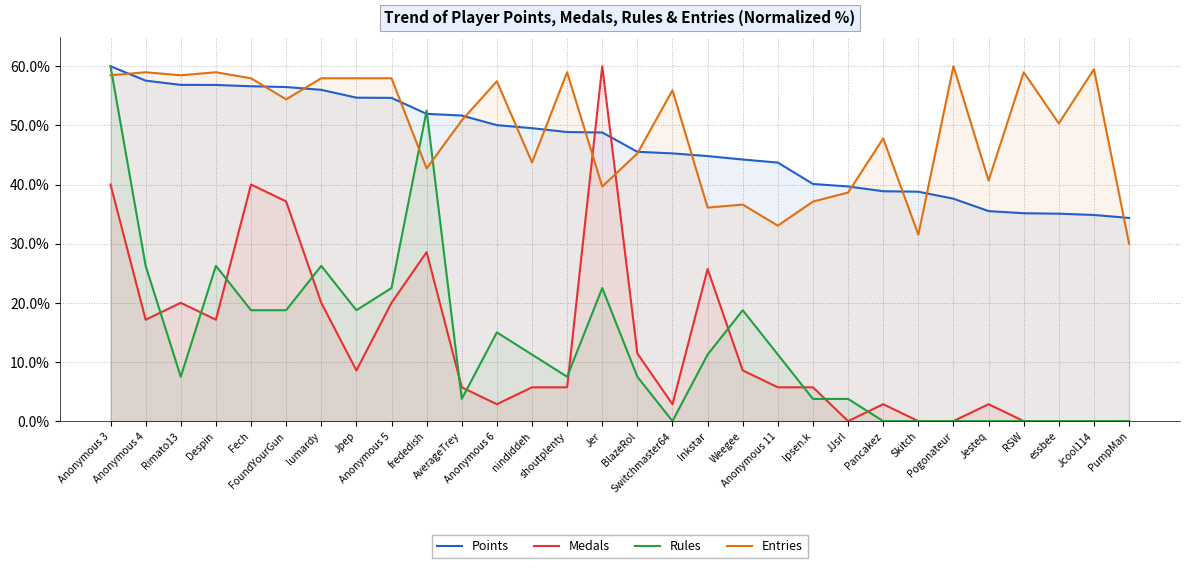

What is the lowest value of the Points series?

34.3